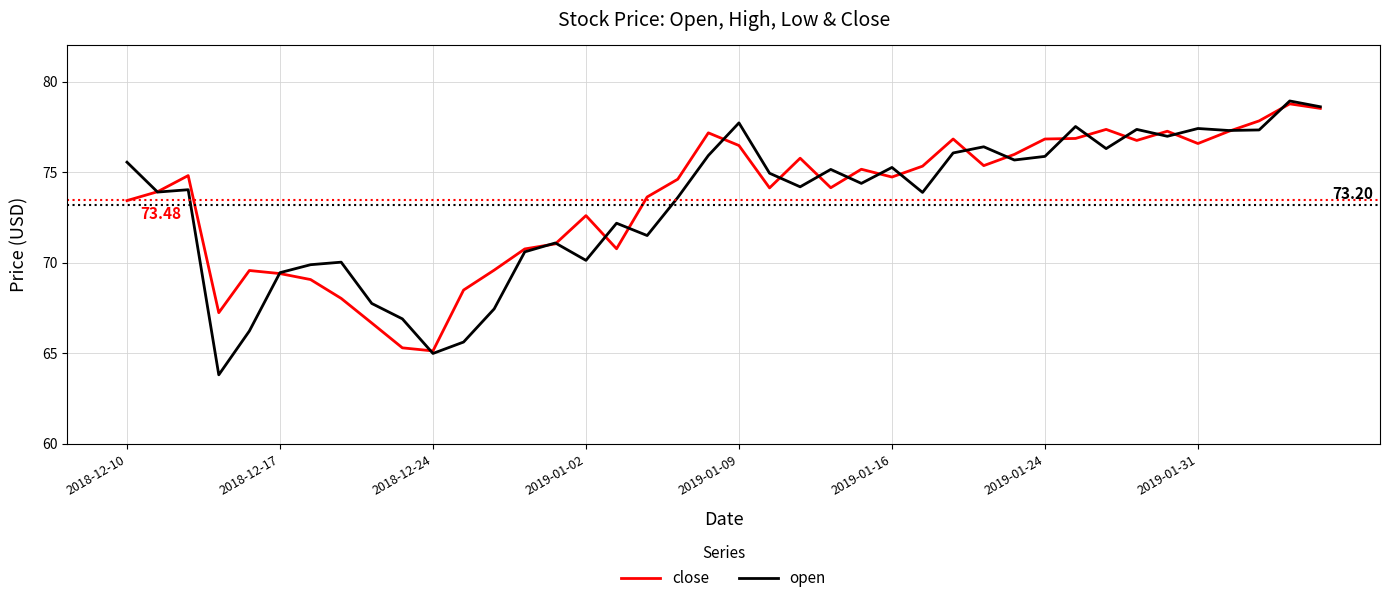

Which series has the widest spread of values?

open